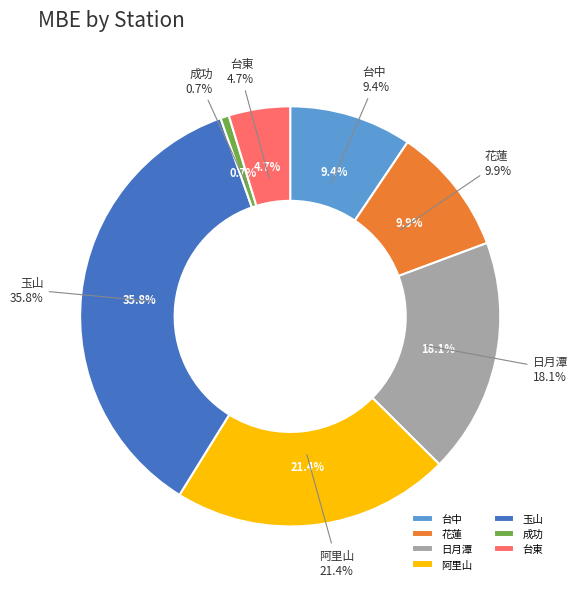

True or false: 玉山 accounts for 36% of the total.

True